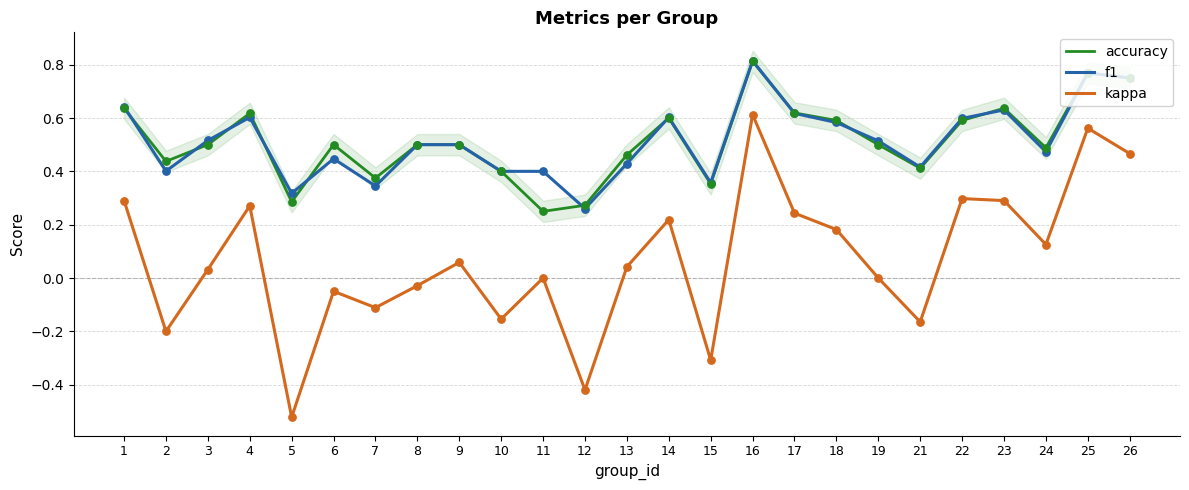

Which series contains the highest Y value?

f1